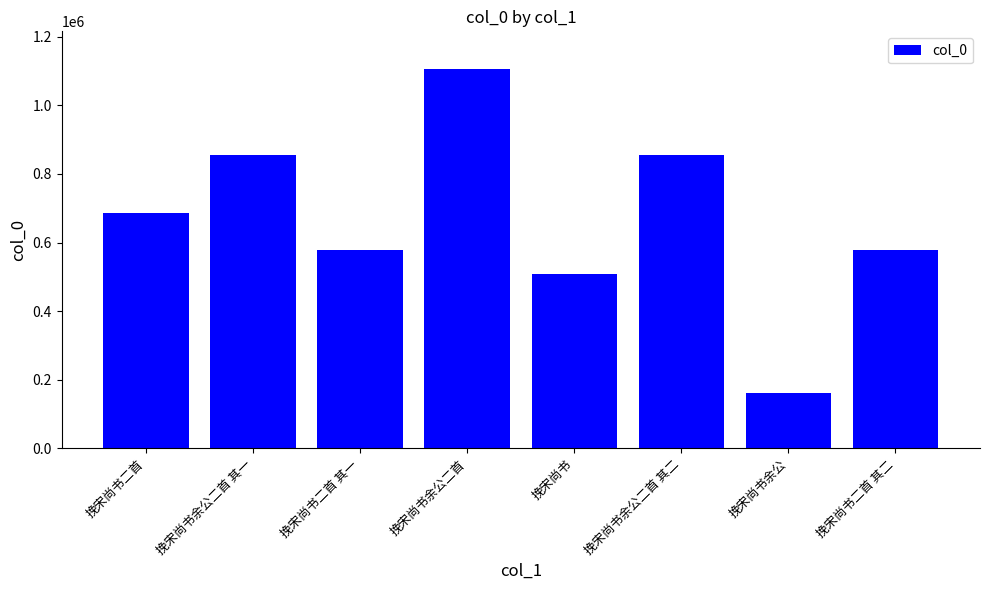

The value at 挽宋尚书二首 is 685722. True or false?

True